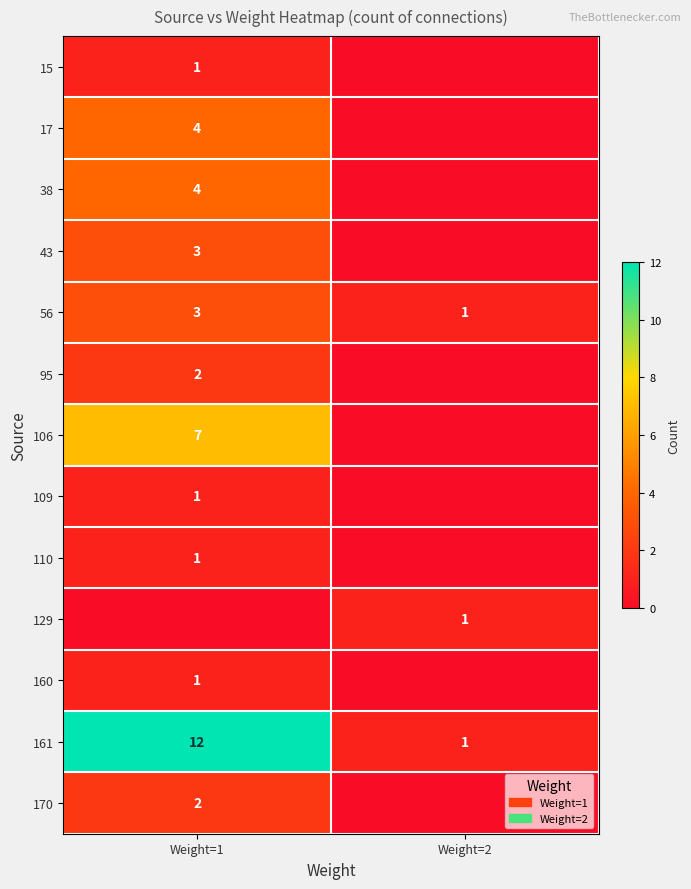

List the labels in order of 56 value, smallest first.

Weight=2, Weight=1